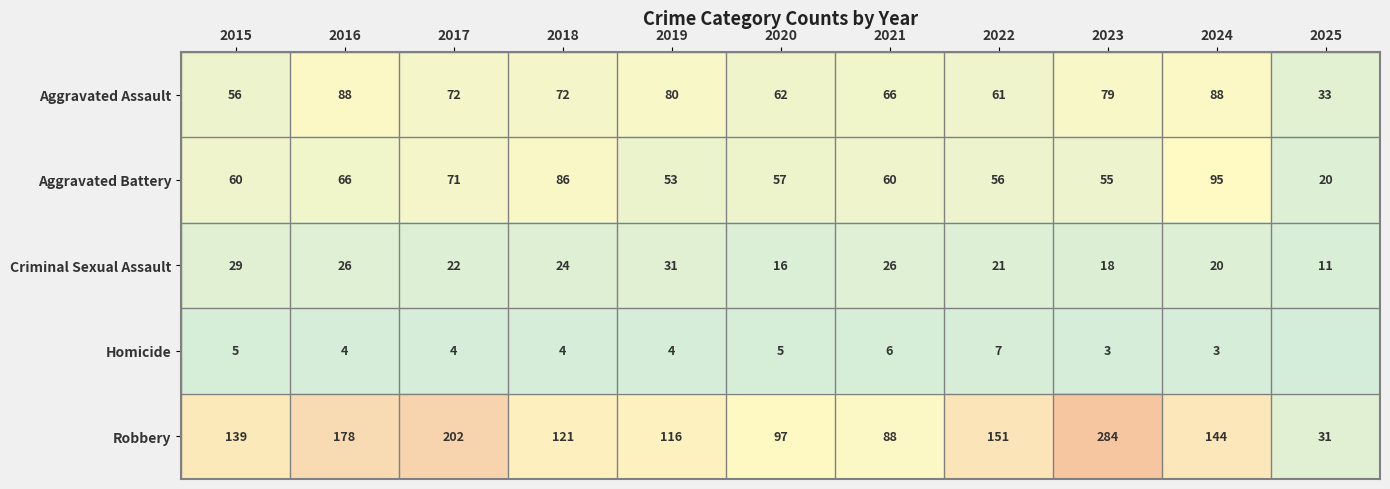

The value of Aggravated Assault at 2025 is 21. True or false?

False